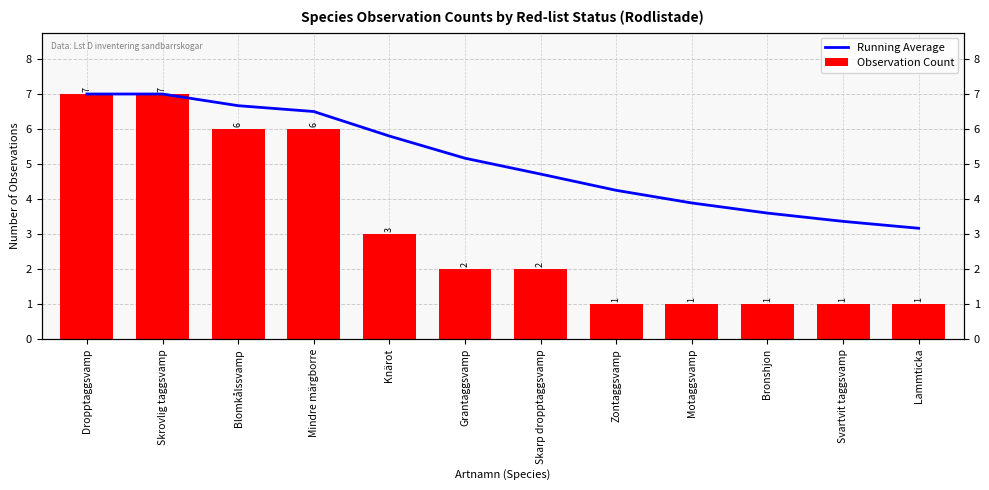

Reading left to right, transcribe all the data shown in this chart.

Running Average: 7.0	7.0	6.7	6.5	5.8	5.2	4.7	4.2	3.9	3.6	3.4	3.2
Observation Count: 7.0	7.0	6.0	6.0	3.0	2.0	2.0	1.0	1.0	1.0	1.0	1.0